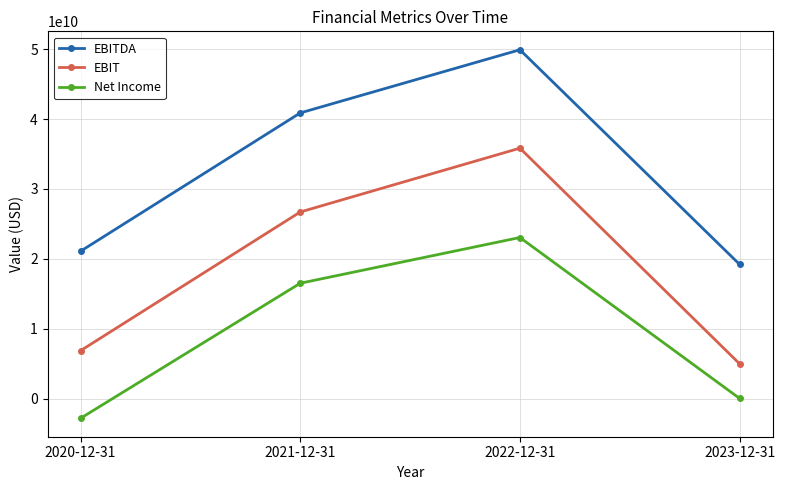

Is the value of EBITDA at 2023-12-31 greater than the value of Net Income at 2021-12-31?

Yes